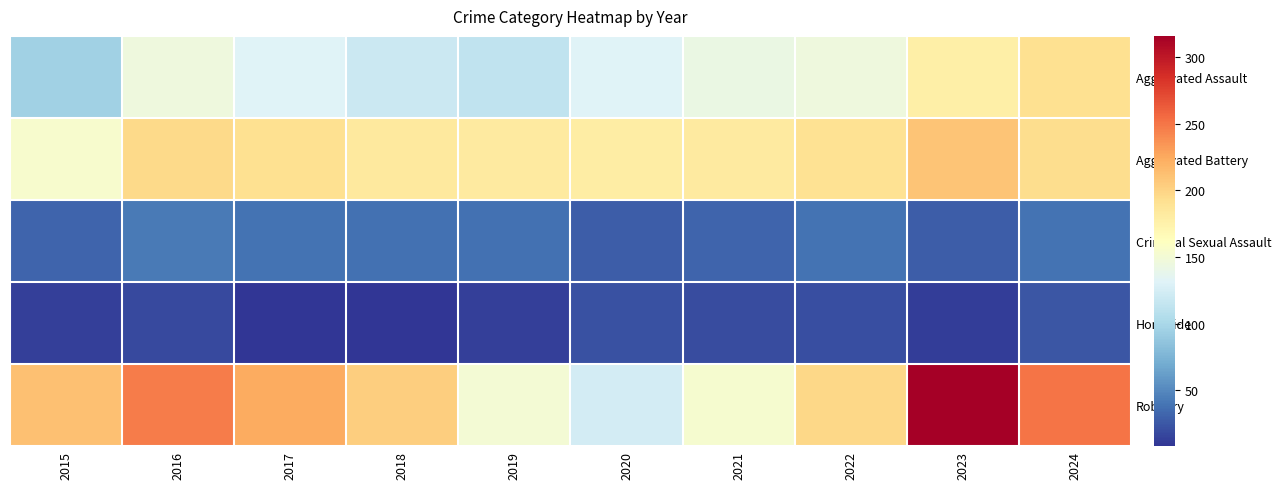

Rank the series by their maximum value, from highest to lowest.

Robbery, Aggravated Battery, Aggravated Assault, Criminal Sexual Assault, Homicide